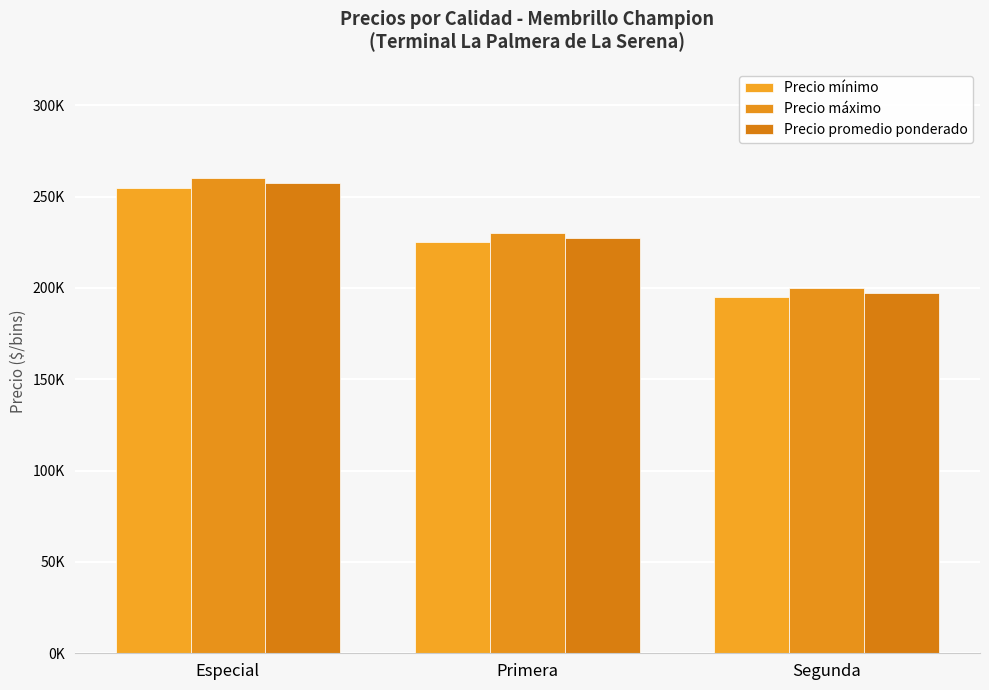

At which label is Precio promedio ponderado closest to 227500?

Primera